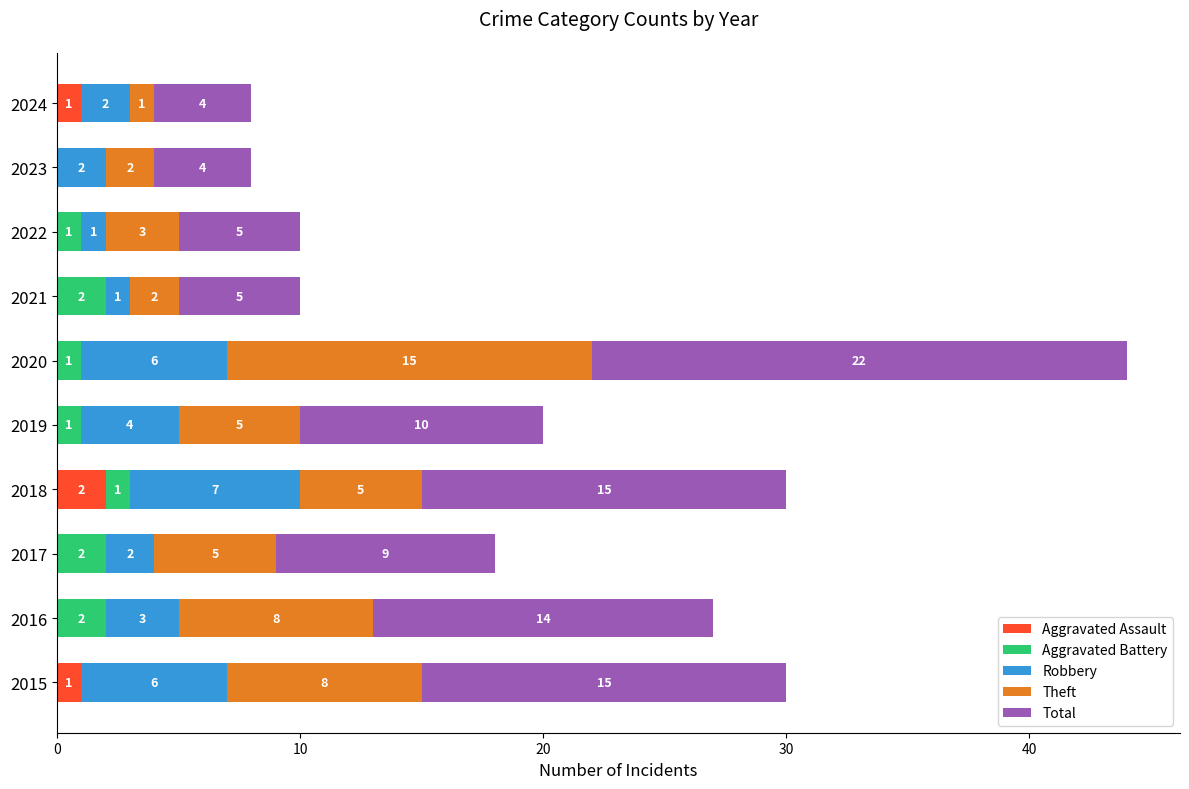

What is the total value across all series at 2018?

30